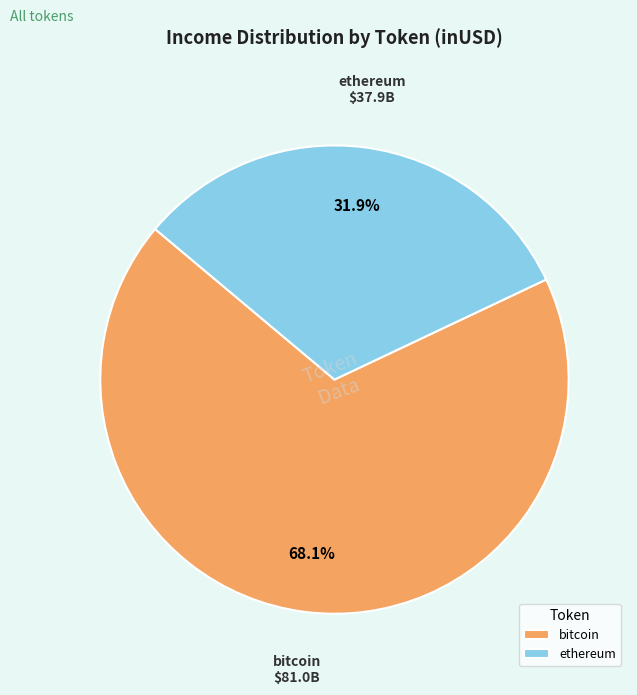

Is the sum of bitcoin and ethereum greater than half?

Yes